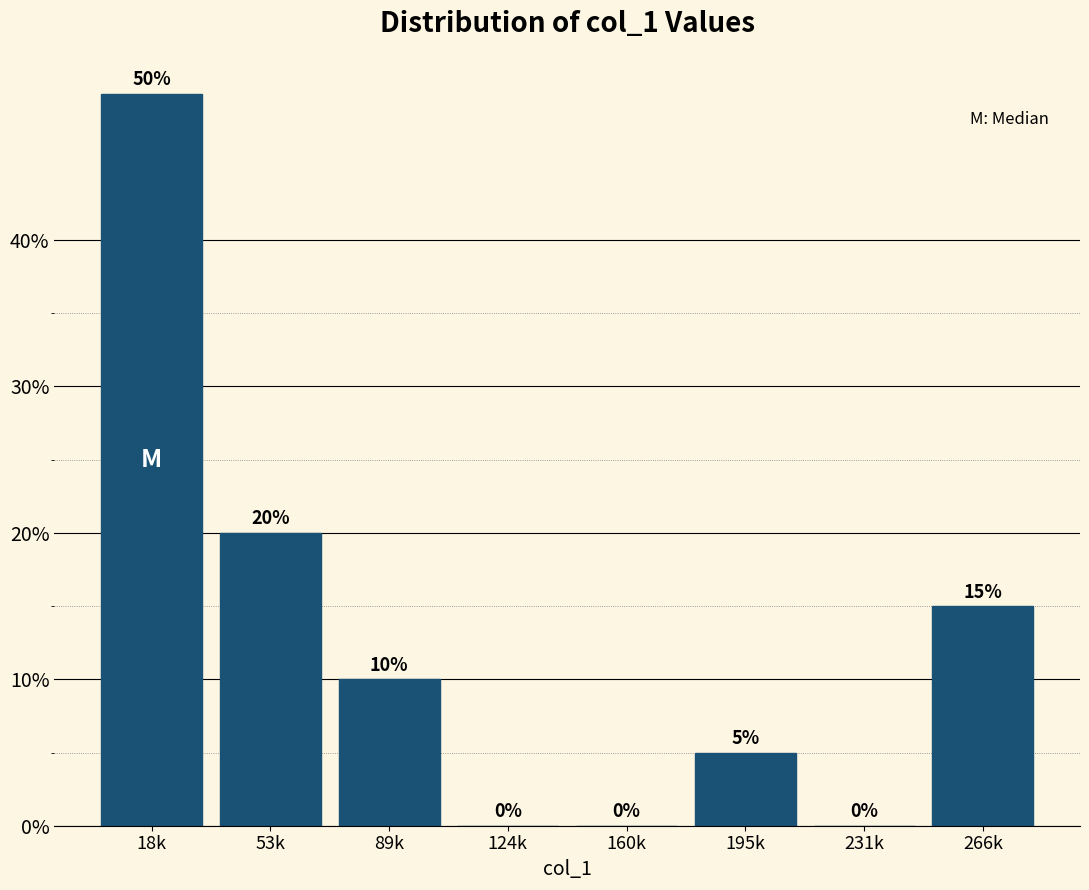

Reading left to right, extract all data points from this chart.

18k=50	53k=20	89k=10	124k=0	160k=0	195k=5	231k=0	266k=15